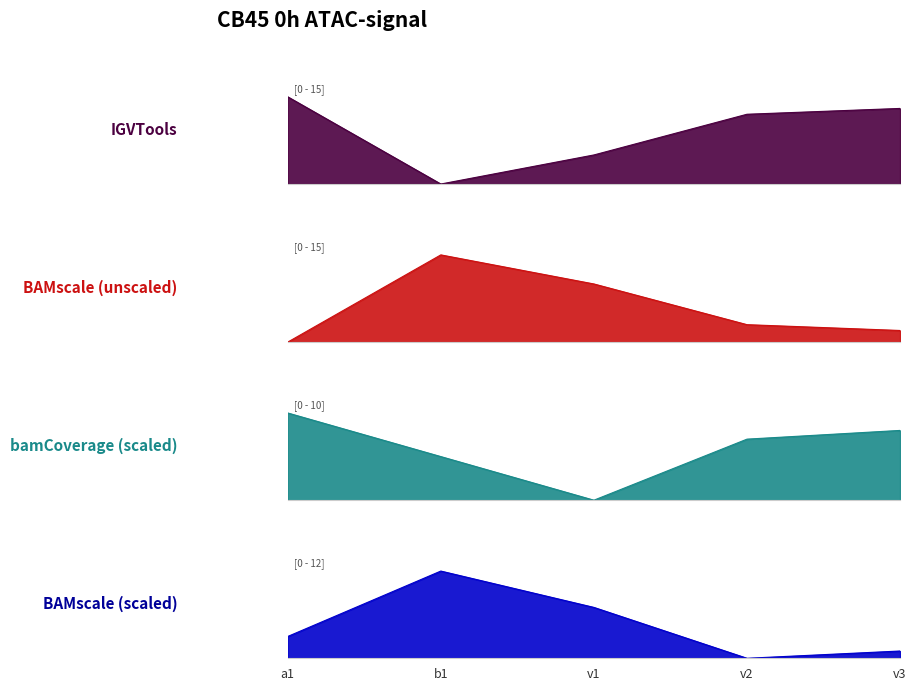

How many distinct data groups are displayed?

4